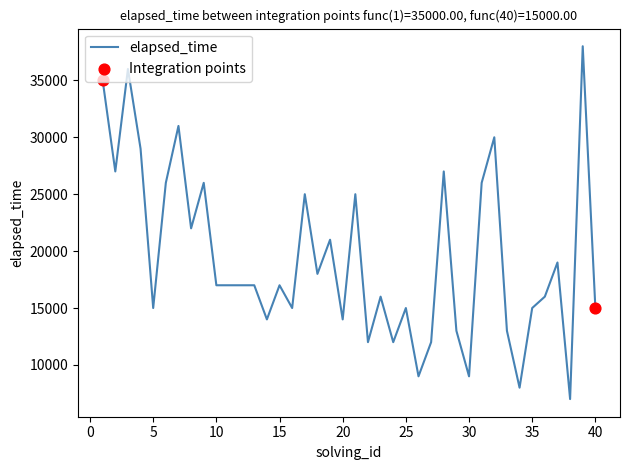

What is the difference between the maximum and minimum values?

31000